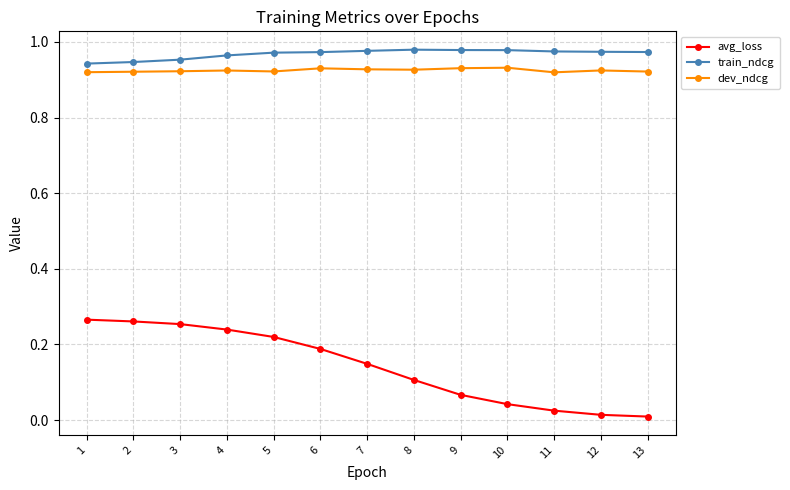

Is the value of dev_ndcg at 9 greater than the value of avg_loss at 8?

Yes